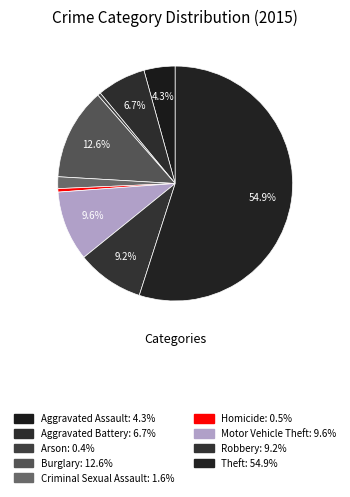

Rank the categories by value from highest to lowest.

Theft, Burglary, Motor Vehicle Theft, Robbery, Aggravated Battery, Aggravated Assault, Criminal Sexual Assault, Homicide, Arson